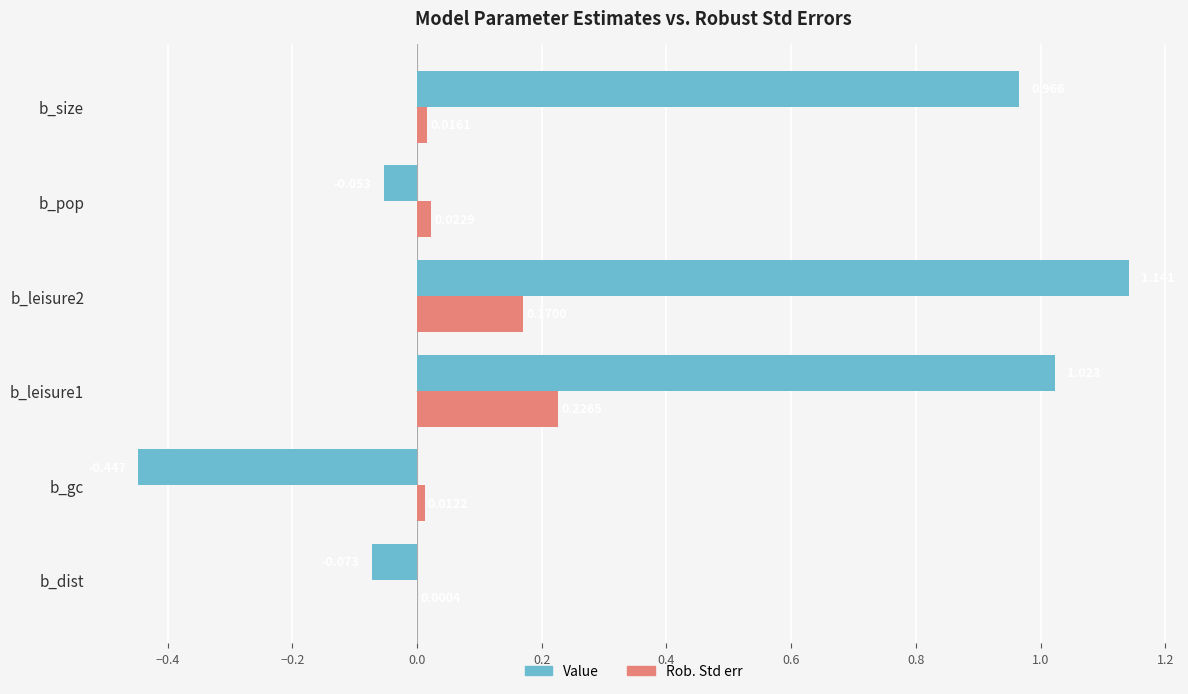

What is the average value of the Value series?

0.4